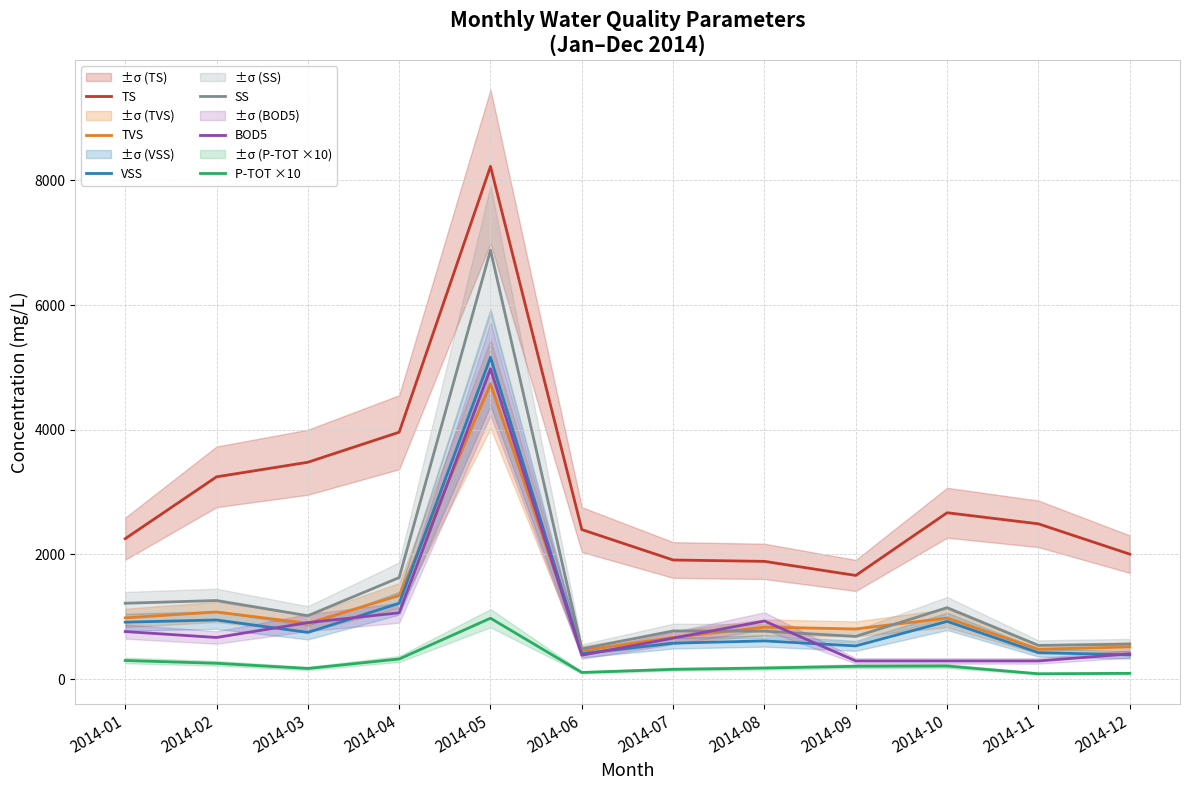

Rank the series at 2014-11 from lowest to highest value.

P-TOT ×10, BOD5, VSS, TVS, SS, TS